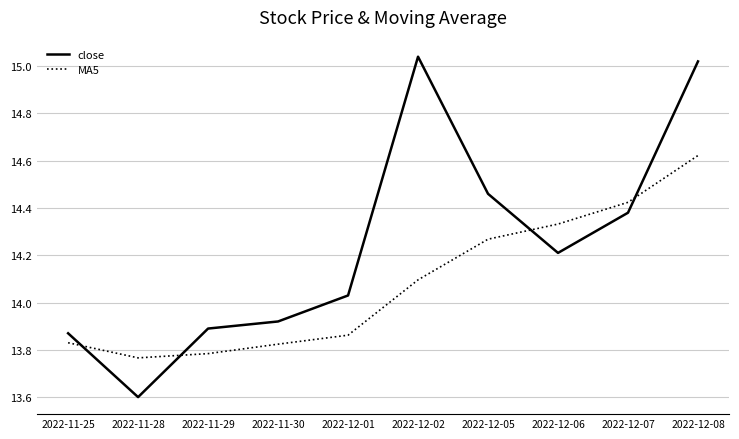

Between 2022-11-30 and 2022-12-01, which series saw the biggest shift?

close